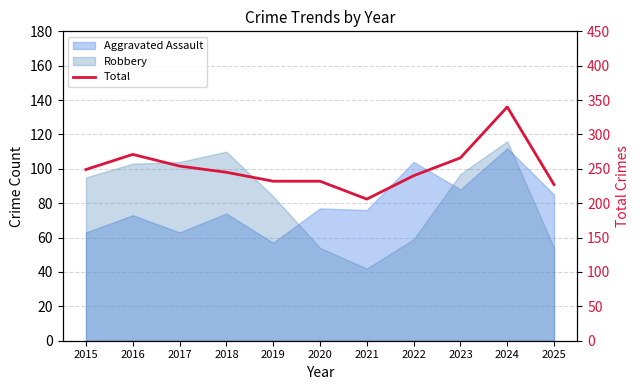

What is the value of the 2nd point from the left?

271